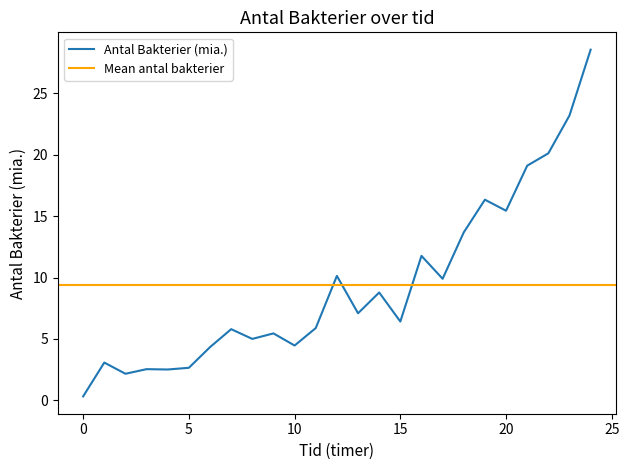

At which label does the data first exceed 6?

12